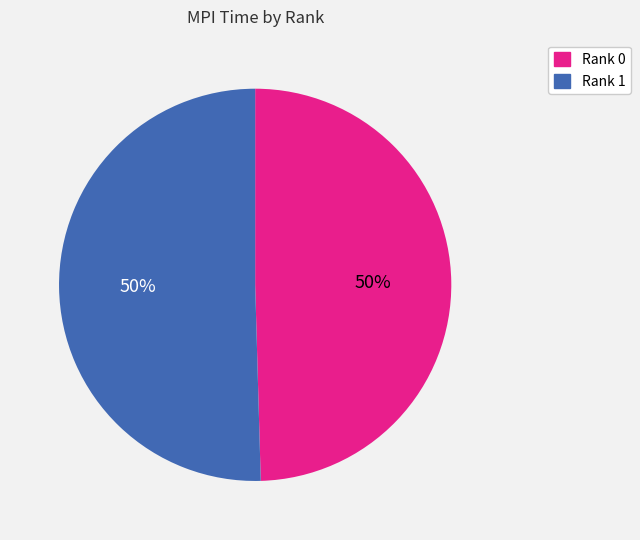

To the nearest percent, what is the combined percentage of Rank 1 and Rank 0?

100%